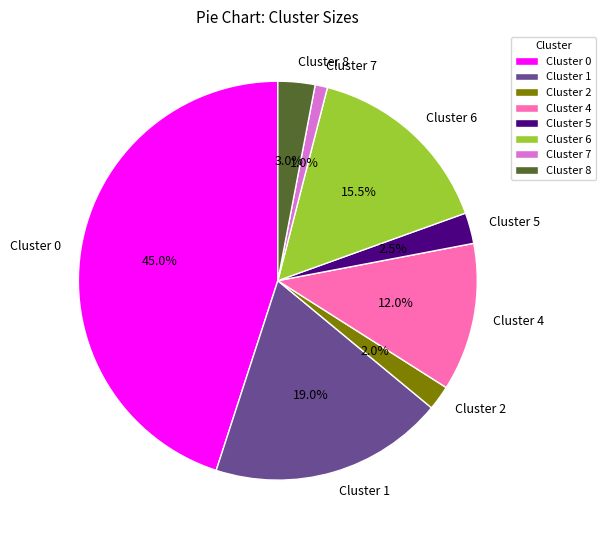

Combined, what portion of the pie is Cluster 4 and Cluster 1?

31.0%